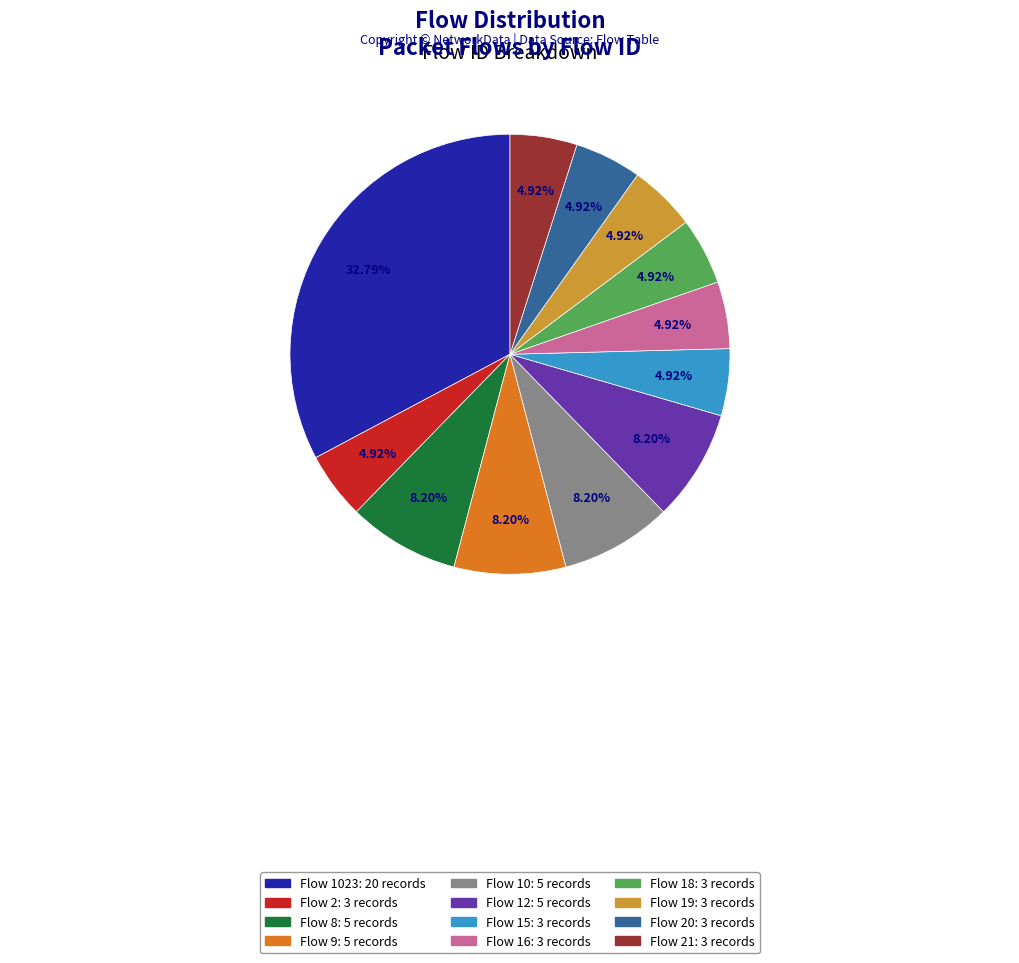

Is there any slice that represents more than half of the pie?

No